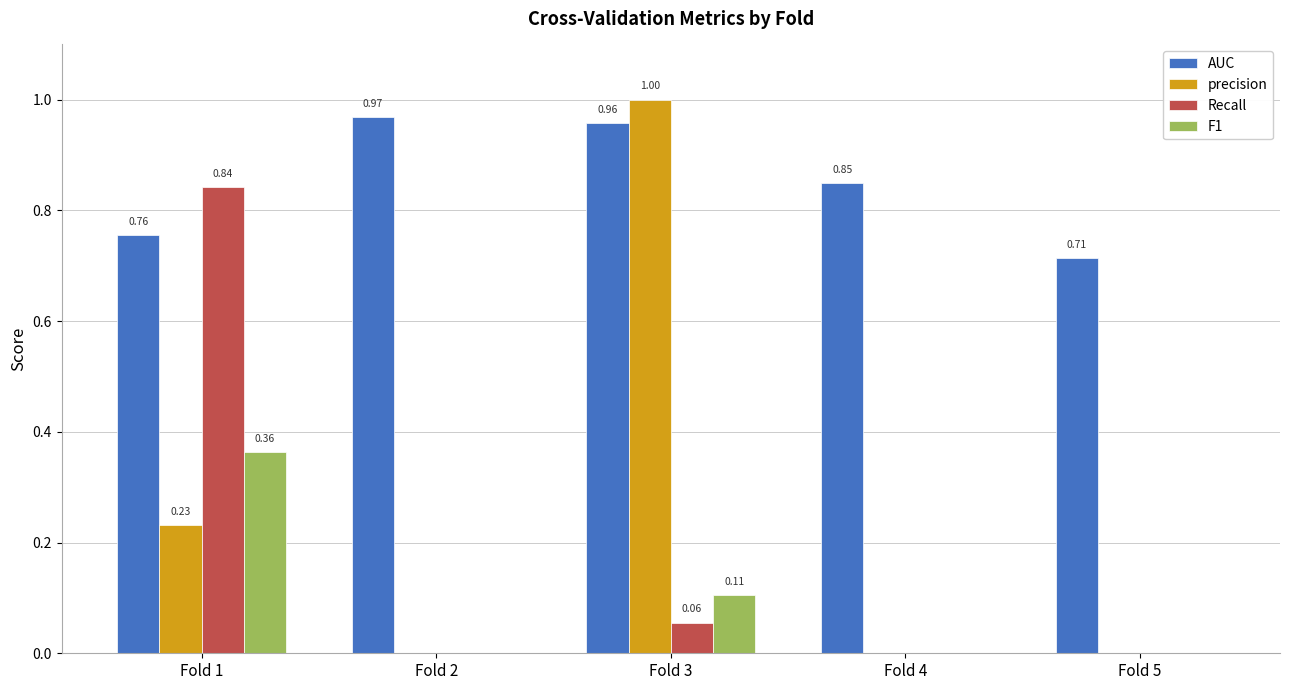

What are all the series names shown in the legend?

AUC, precision, Recall, F1